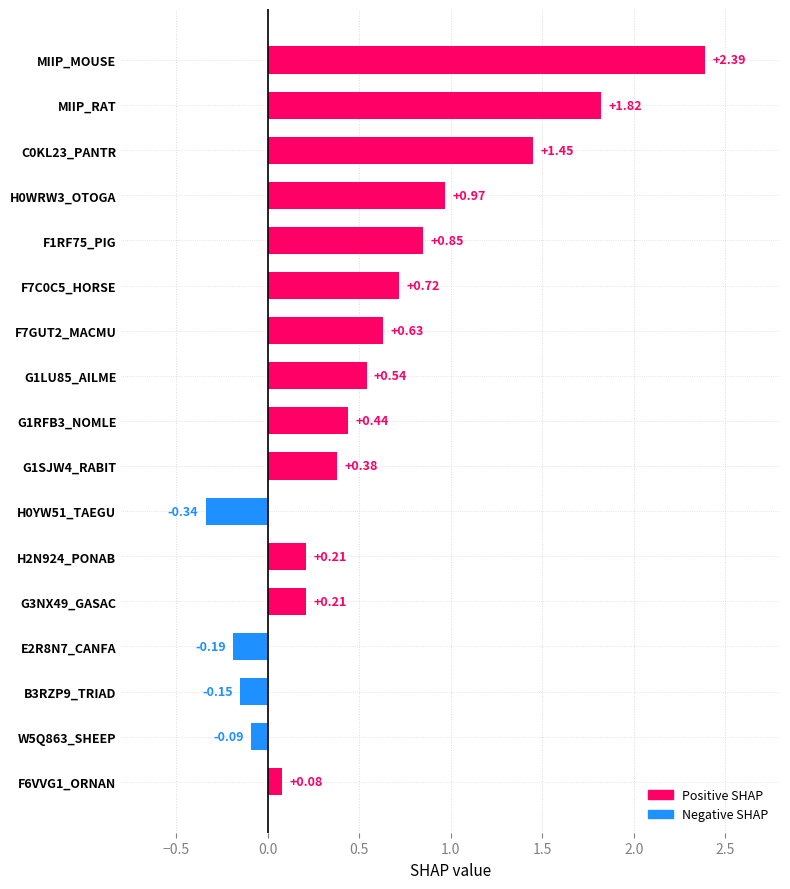

What is the greatest value displayed?

2.4